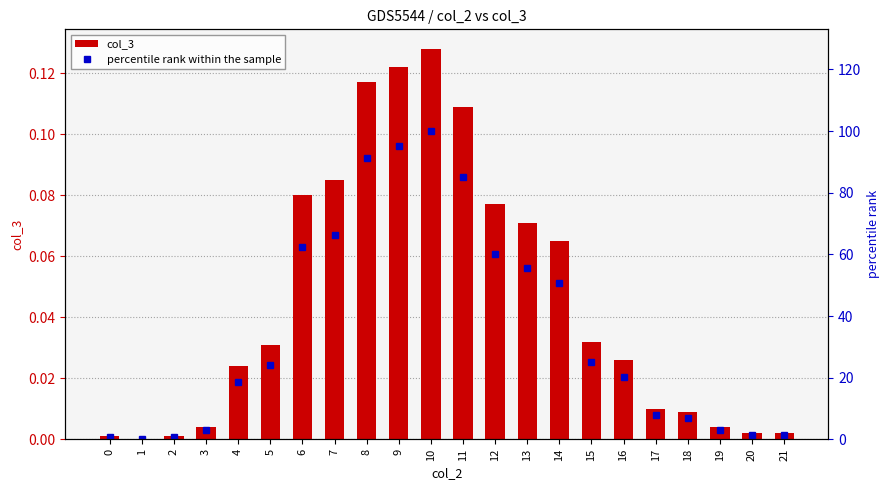

At 20, list the series in order from largest to smallest.

percentile rank within the sample, col_3